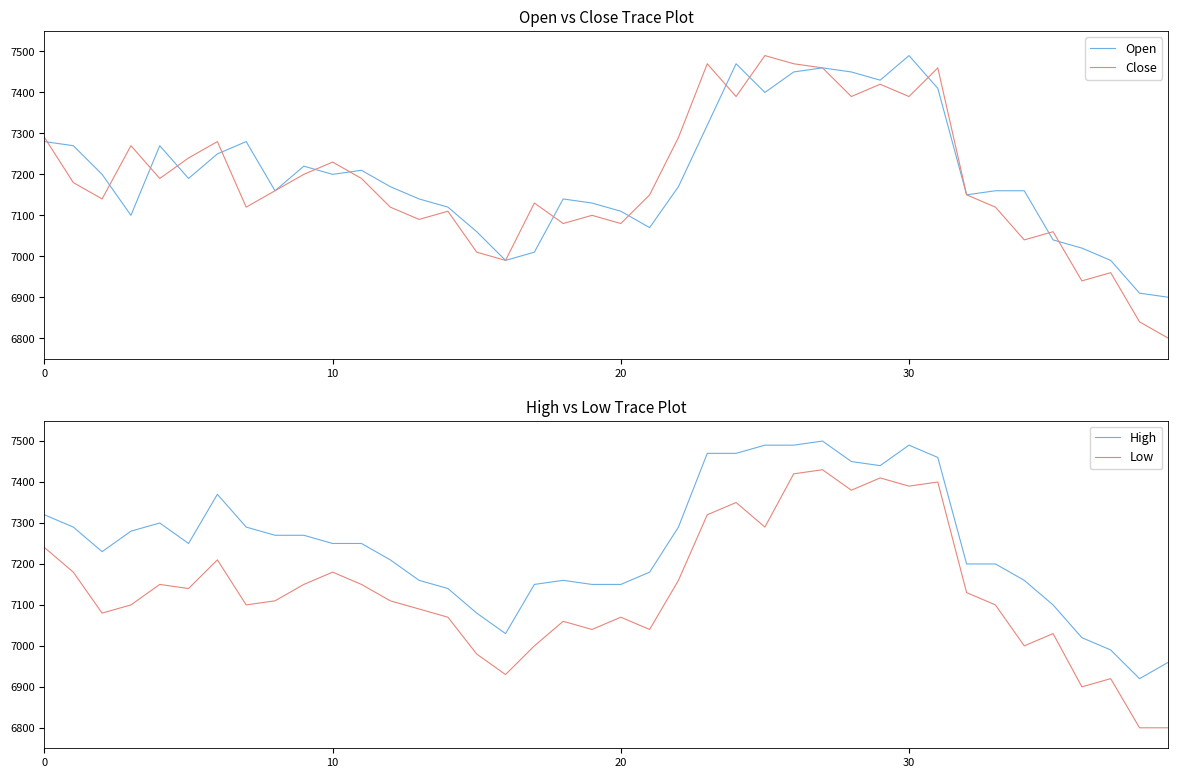

True or false: Low and High cross at least once.

False